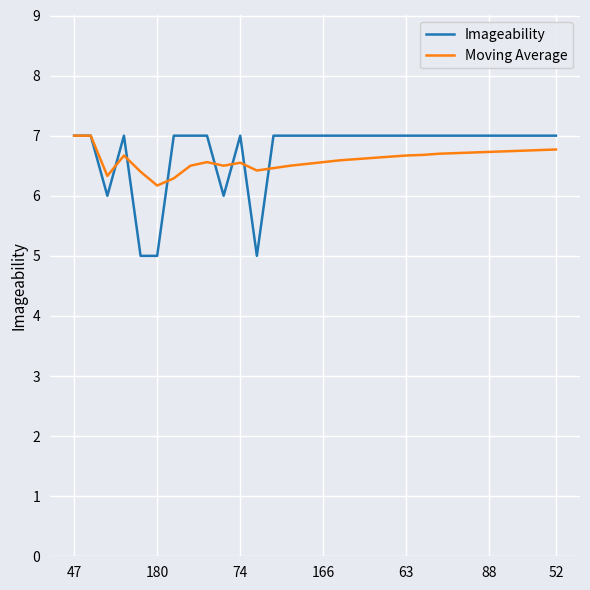

What is the smallest value displayed?

5.0